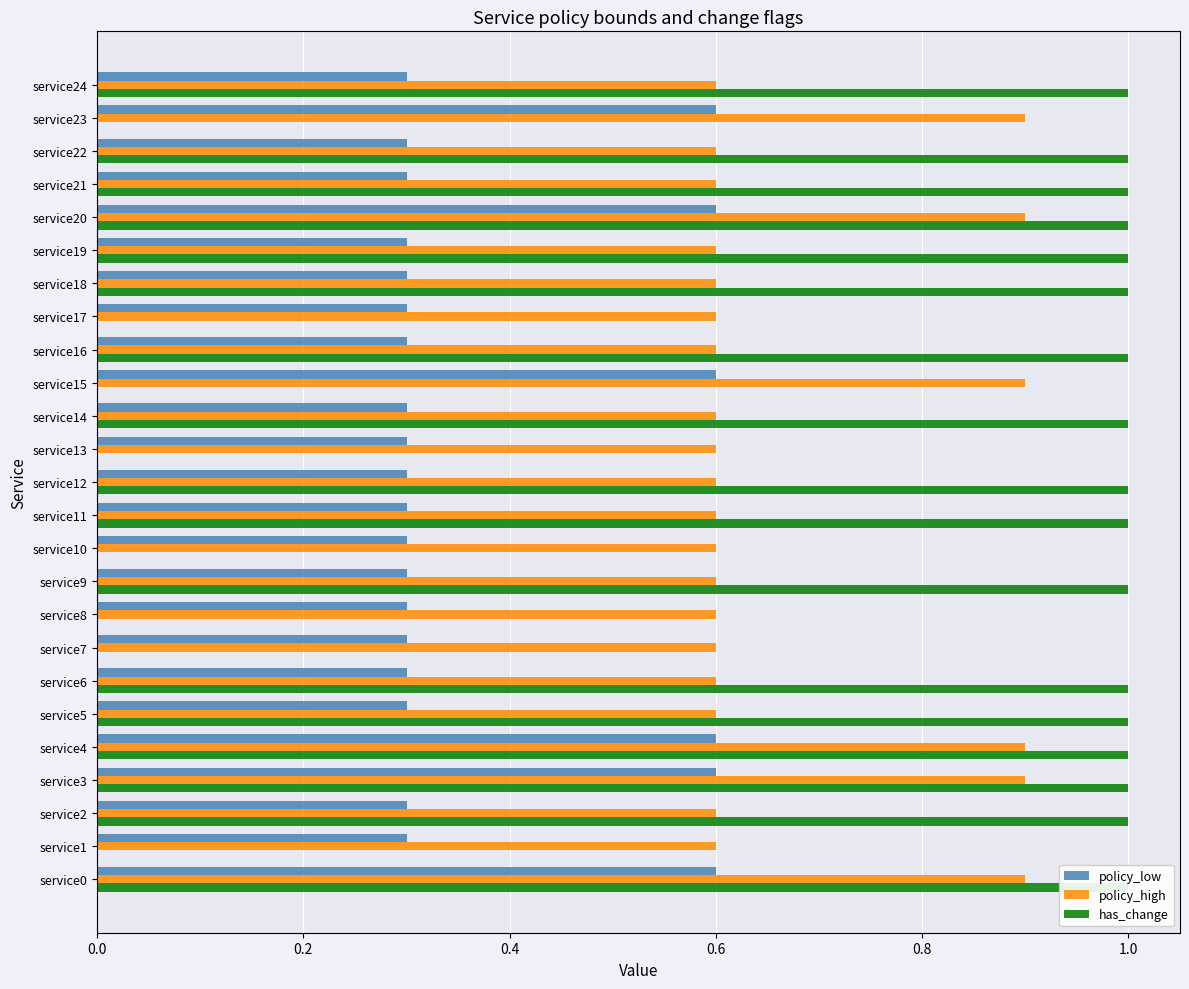

True or false: has_change has a value of 1.0 at service21.

True